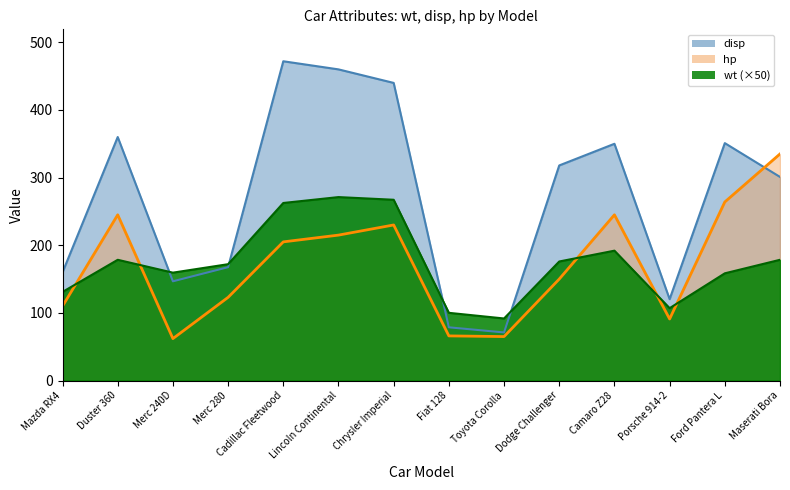

At Merc 280, list the series in order from largest to smallest.

wt, disp, hp